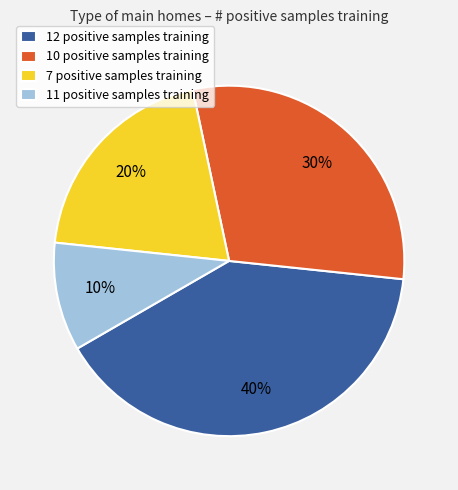

Is there any slice that represents more than half of the pie?

No